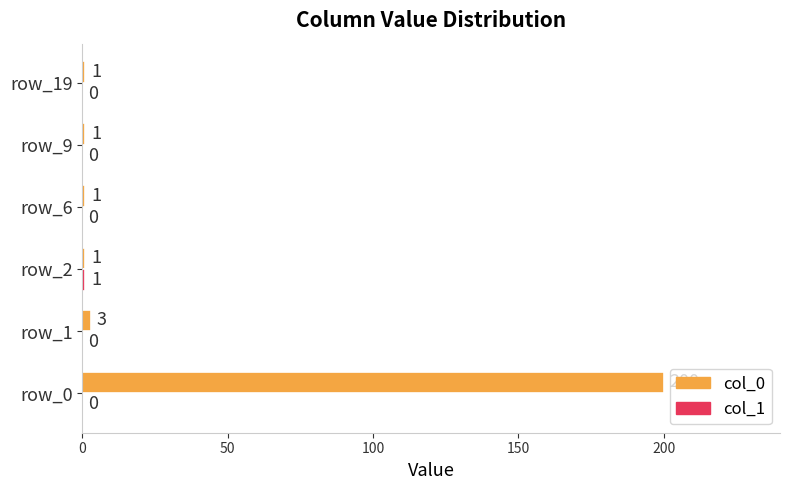

What is the highest value of the col_0 series?

200